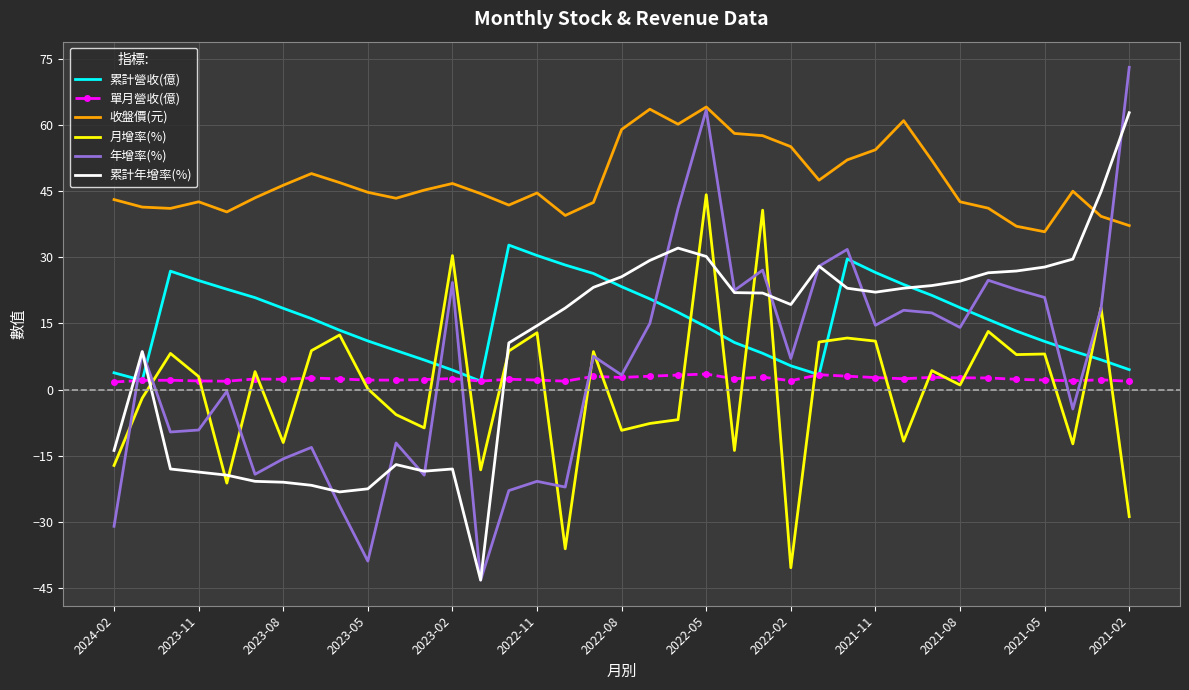

What is the maximum value for 收盤價(元)?

64.1